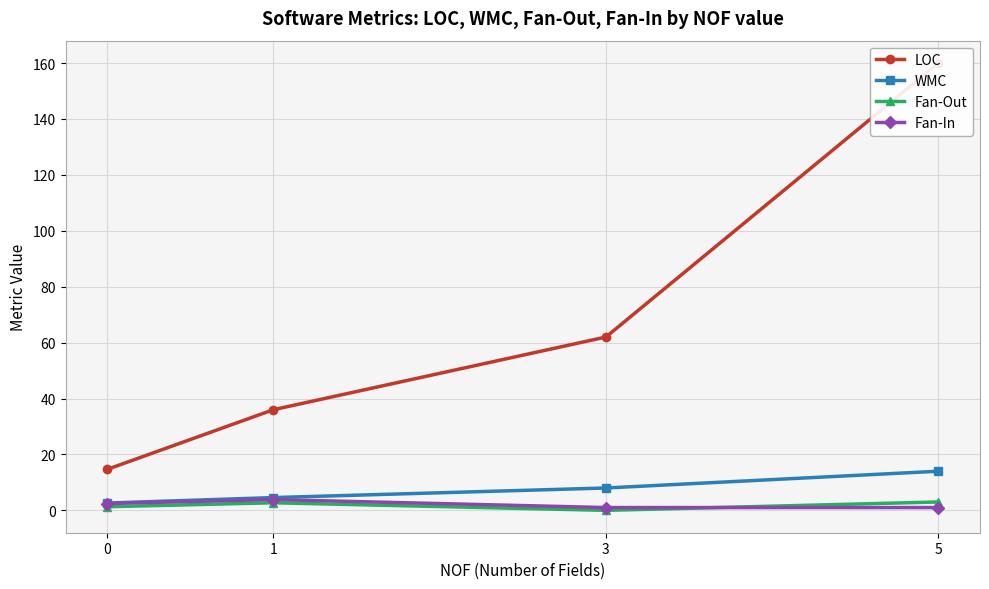

What is the difference between the second highest and second lowest values in the Fan-In series?

1.5